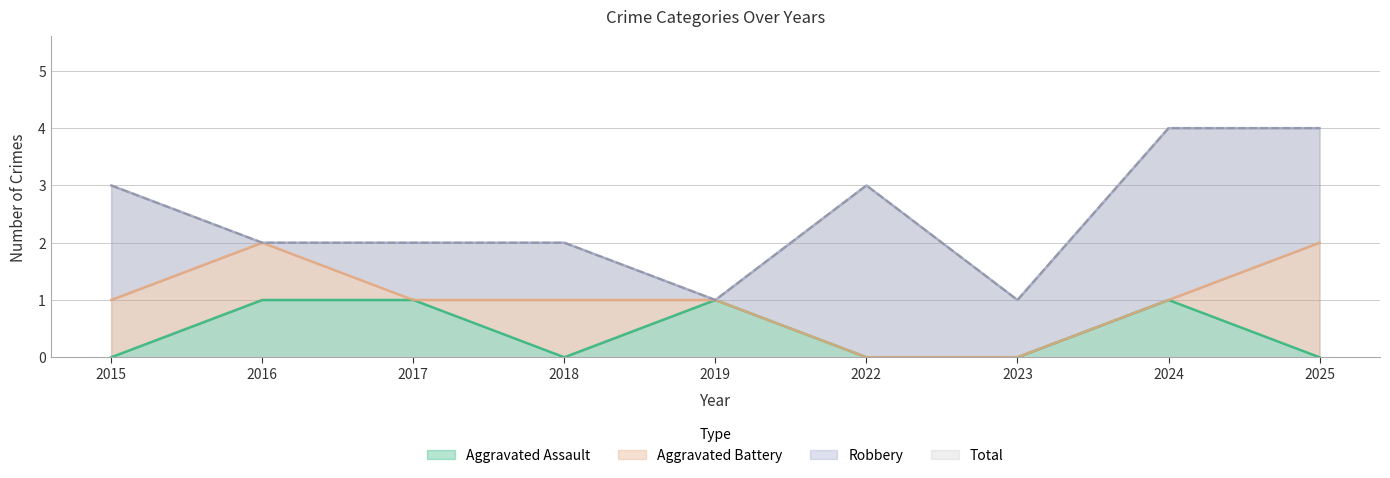

At which category is the sum across all series the highest?

2024